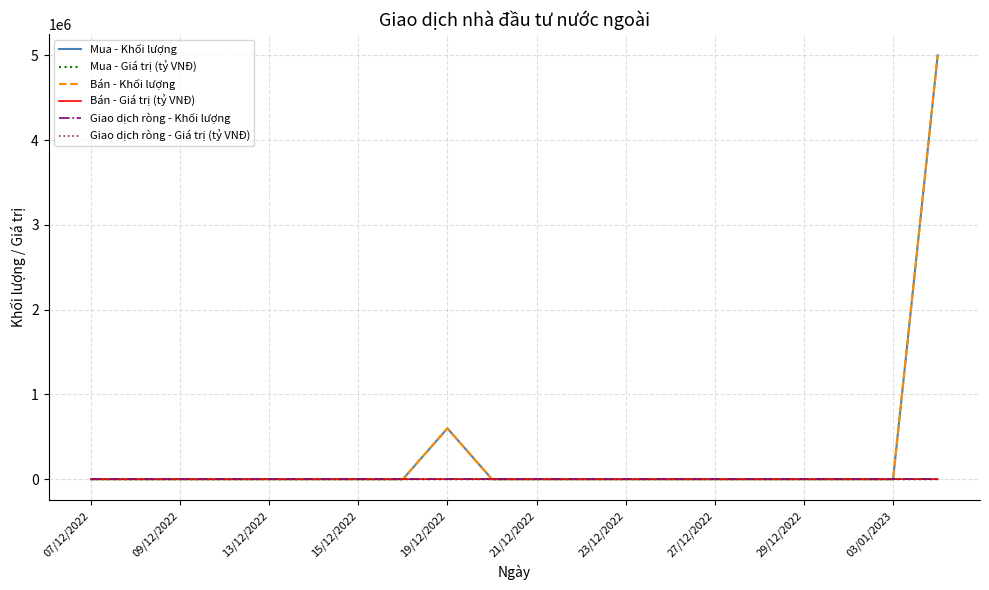

Does the chart have visible grid lines?

Yes